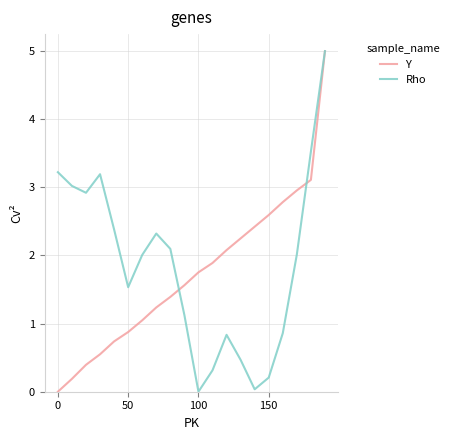

What is the maximum value for Rho?

5.0